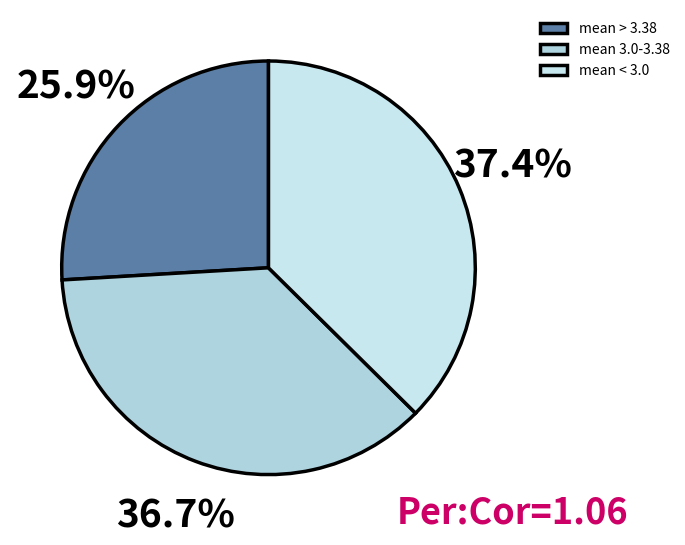

Count the number of slices in the pie.

3